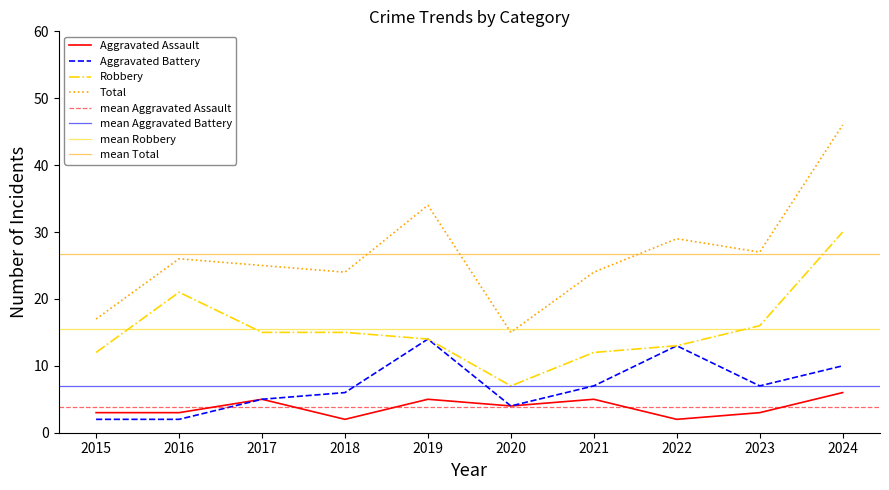

Read the Total value at 2020.

15